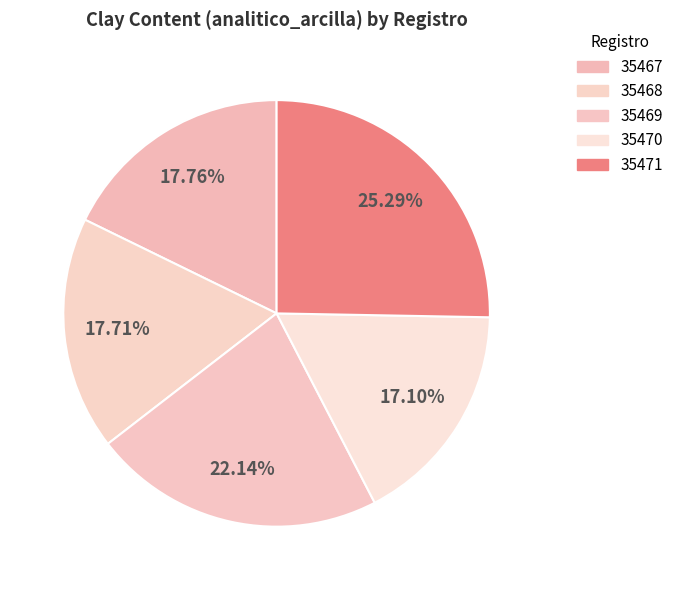

Between 35471 and 35467, which is larger?

35471